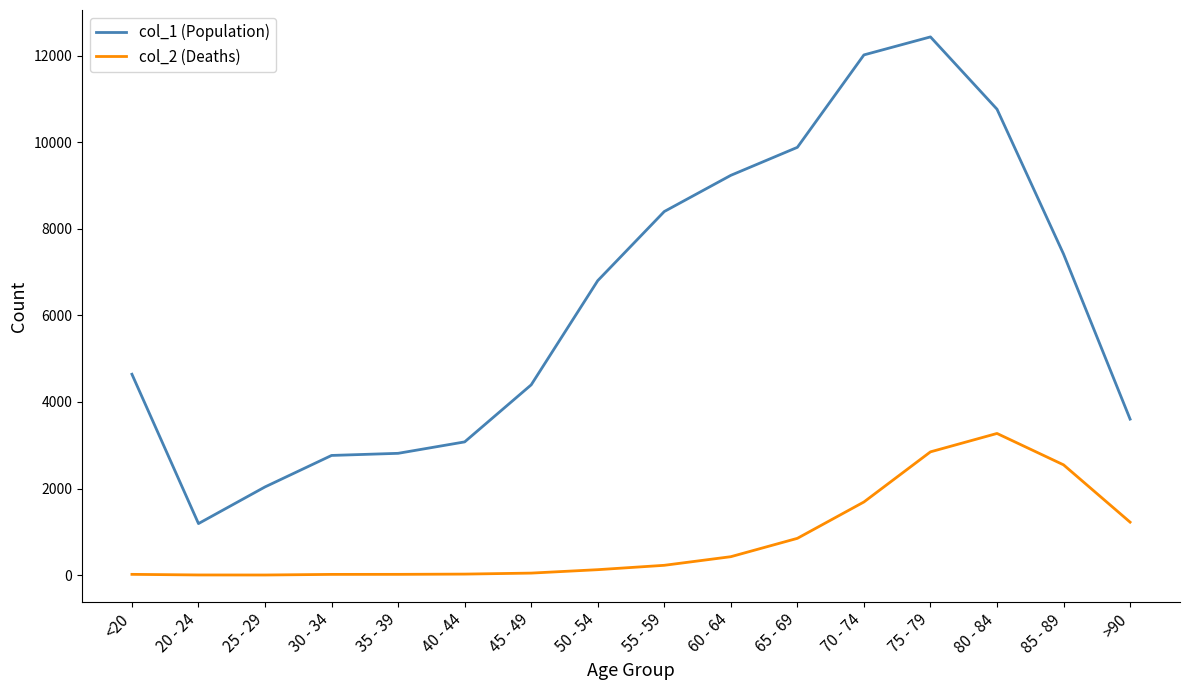

List the series in order of their overall mean, lowest first.

col_2 (Deaths), col_1 (Population)